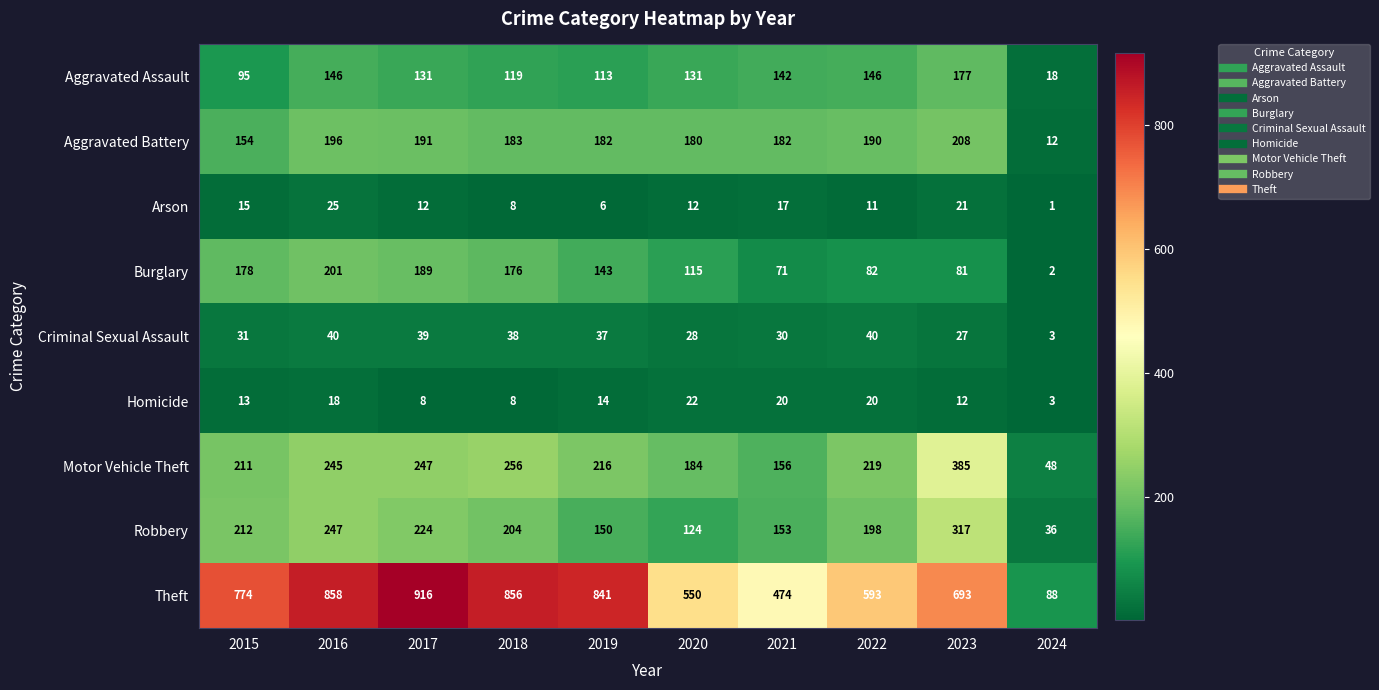

Which series changed the most between 2021 and 2023?

Motor Vehicle Theft